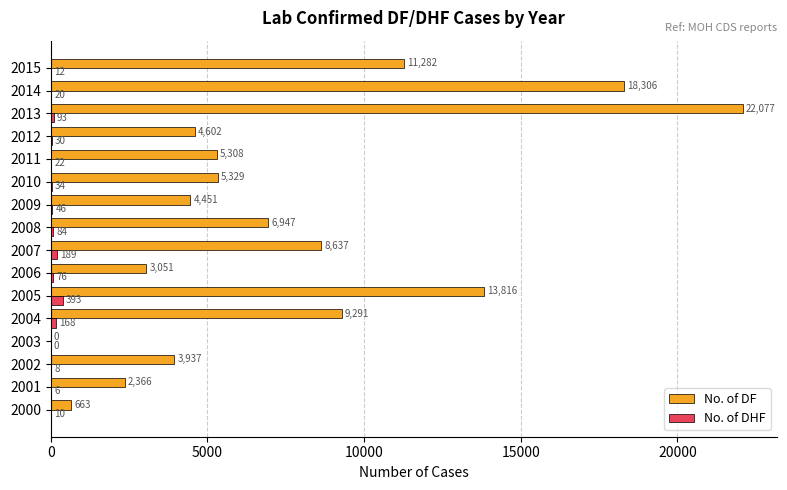

True or false: No. of DHF has a value of 93 at 2013.

True